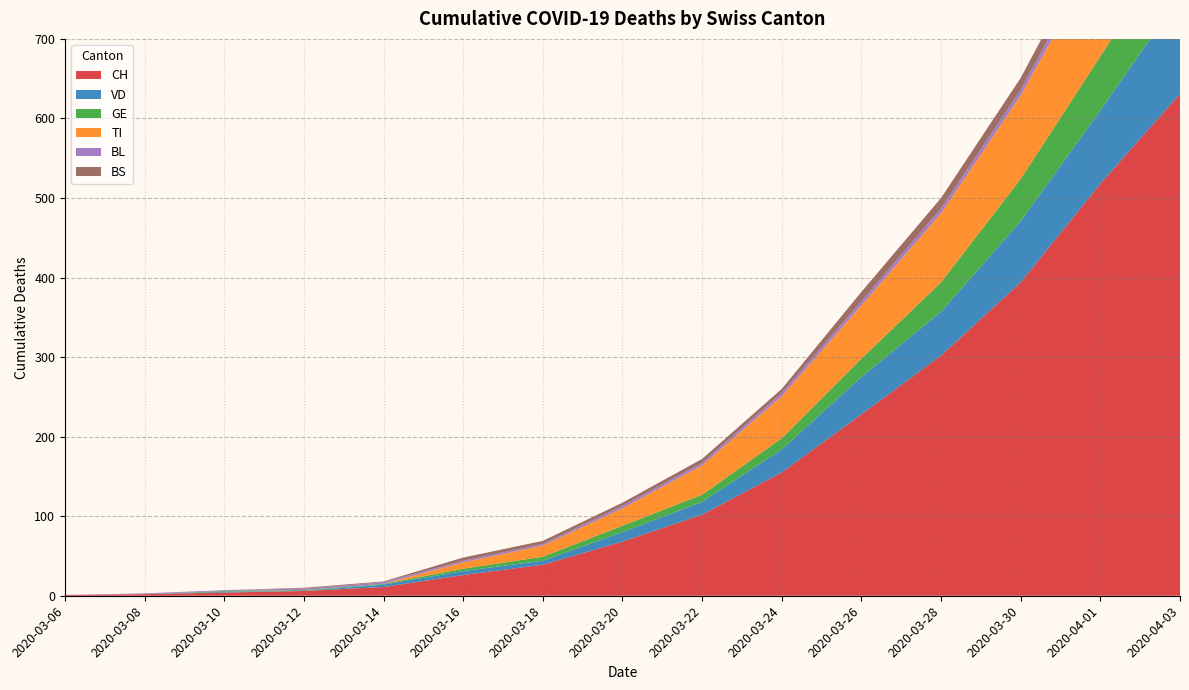

Reading left to right, what are all the values shown in this chart?

CH: 2020-03-06=1	2020-03-08=2	2020-03-10=4	2020-03-12=6	2020-03-14=11	2020-03-16=26	2020-03-18=39	2020-03-20=68	2020-03-22=102	2020-03-24=155	2020-03-26=228	2020-03-28=302	2020-03-30=394	2020-04-01=518	2020-04-03=631
VD: 2020-03-06=0	2020-03-08=0	2020-03-10=1	2020-03-12=0	2020-03-14=3	2020-03-16=5	2020-03-18=5	2020-03-20=12	2020-03-22=16	2020-03-24=29	2020-03-26=47	2020-03-28=55	2020-03-30=77	2020-04-01=92	2020-04-03=123
GE: 2020-03-06=0	2020-03-08=0	2020-03-10=1	2020-03-12=1	2020-03-14=1	2020-03-16=3	2020-03-18=5	2020-03-20=8	2020-03-22=9	2020-03-24=14	2020-03-26=23	2020-03-28=37	2020-03-30=53	2020-04-01=68	2020-04-03=80
TI: 2020-03-06=0	2020-03-08=0	2020-03-10=0	2020-03-12=0	2020-03-14=0	2020-03-16=8	2020-03-18=14	2020-03-20=22	2020-03-22=37	2020-03-24=53	2020-03-26=67	2020-03-28=87	2020-03-30=105	2020-04-01=132	2020-04-03=155
BL: 2020-03-06=0	2020-03-08=1	2020-03-10=1	2020-03-12=2	2020-03-14=2	2020-03-16=2	2020-03-18=2	2020-03-20=3	2020-03-22=3	2020-03-24=4	2020-03-26=5	2020-03-28=6	2020-03-30=7	2020-04-01=11	2020-04-03=14
BS: 2020-03-06=0	2020-03-08=0	2020-03-10=0	2020-03-12=1	2020-03-14=1	2020-03-16=4	2020-03-18=4	2020-03-20=4	2020-03-22=5	2020-03-24=5	2020-03-26=12	2020-03-28=13	2020-03-30=15	2020-04-01=18	2020-04-03=21